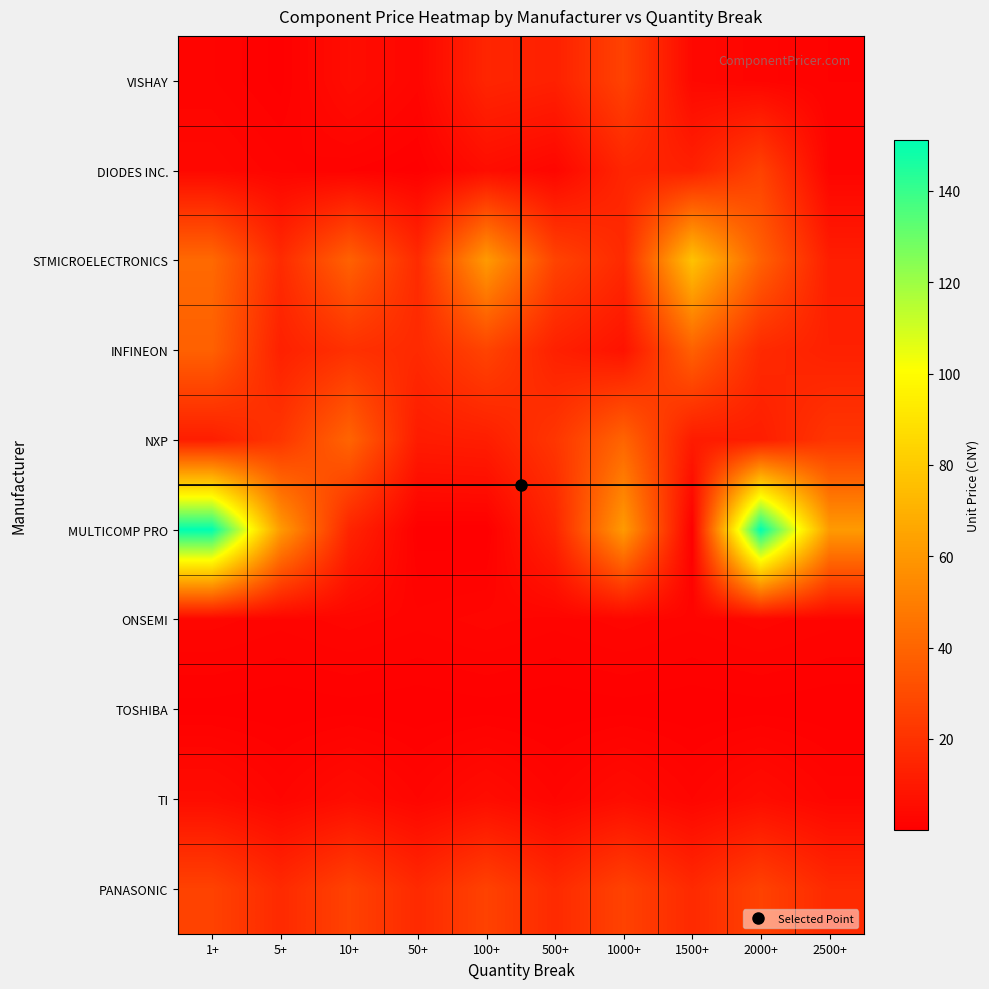

What is the total value across all series at 10+?

154.0